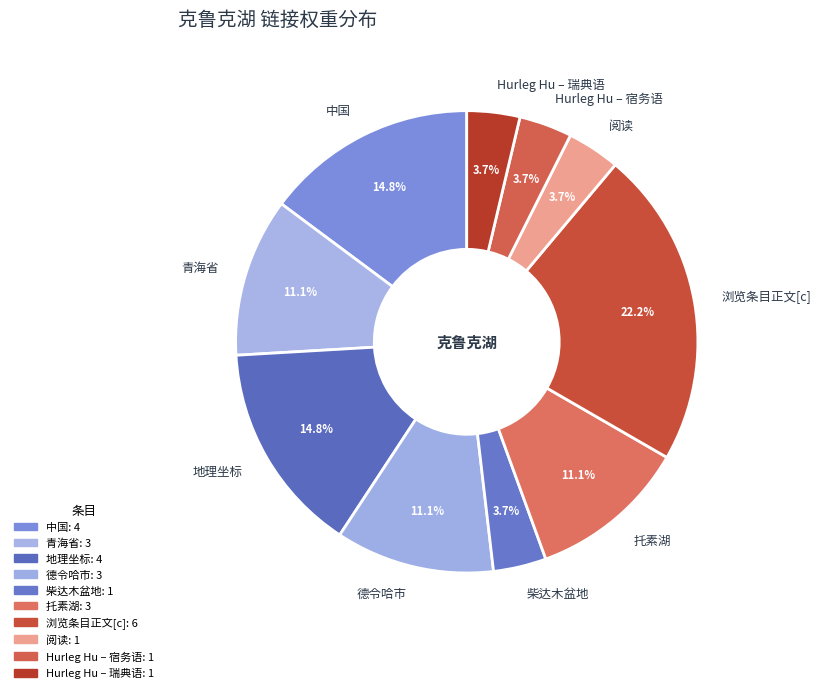

Does any single category account for the majority?

No